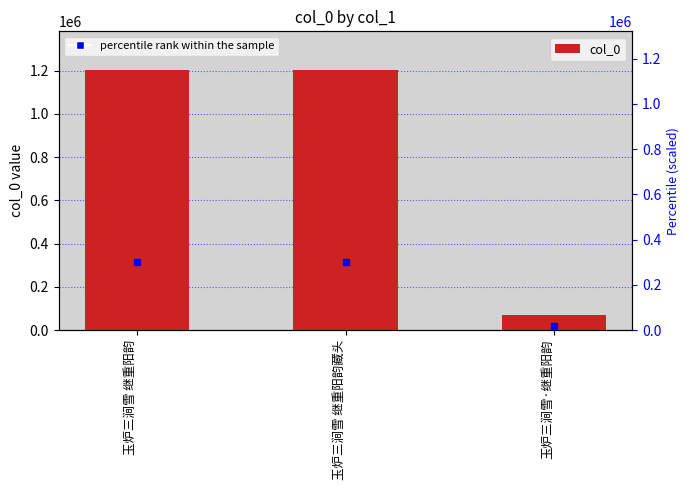

What is the sum of all values?

2470659